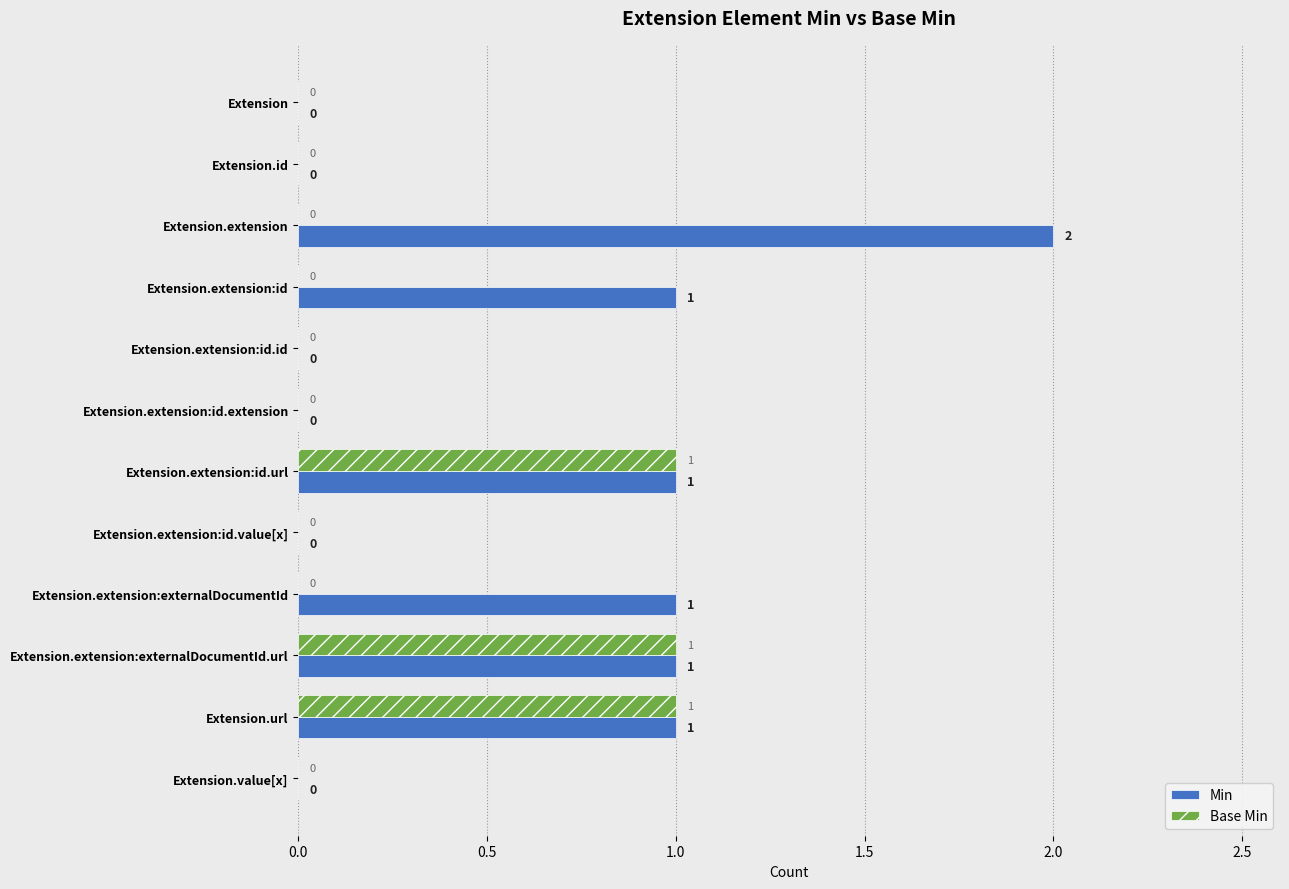

Which series changed the most between Extension.extension:id and Extension.extension:id.id?

Min